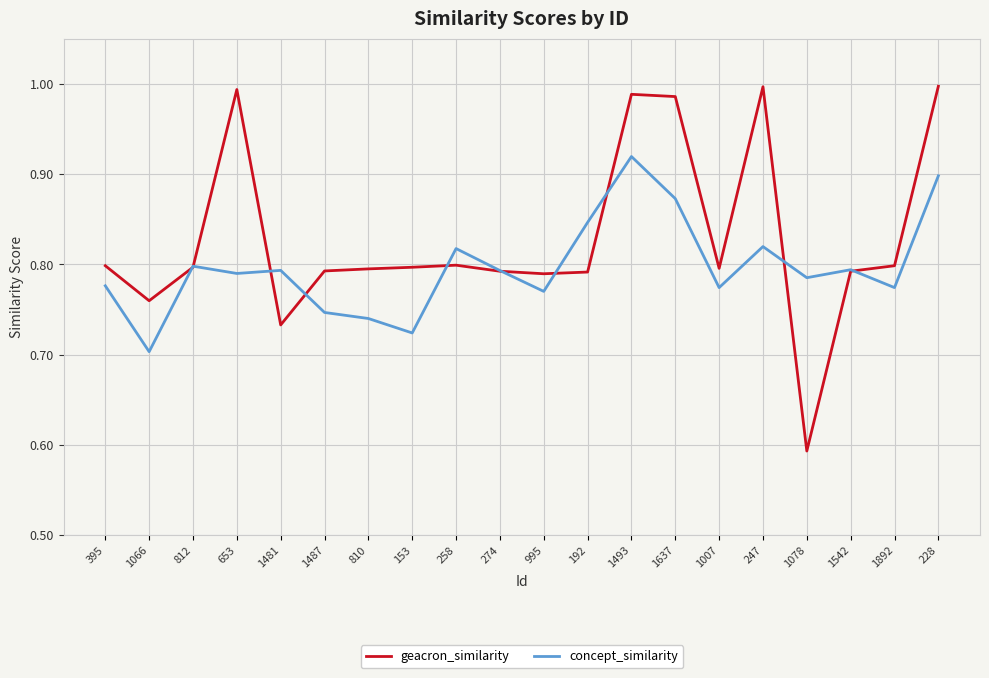

Which series has the largest total across all categories?

geacron_similarity